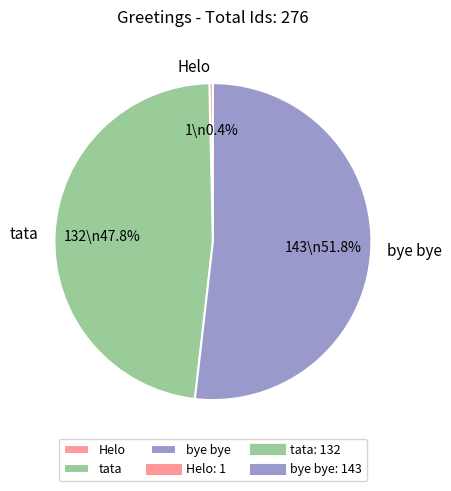

Which category accounts for the majority?

bye bye